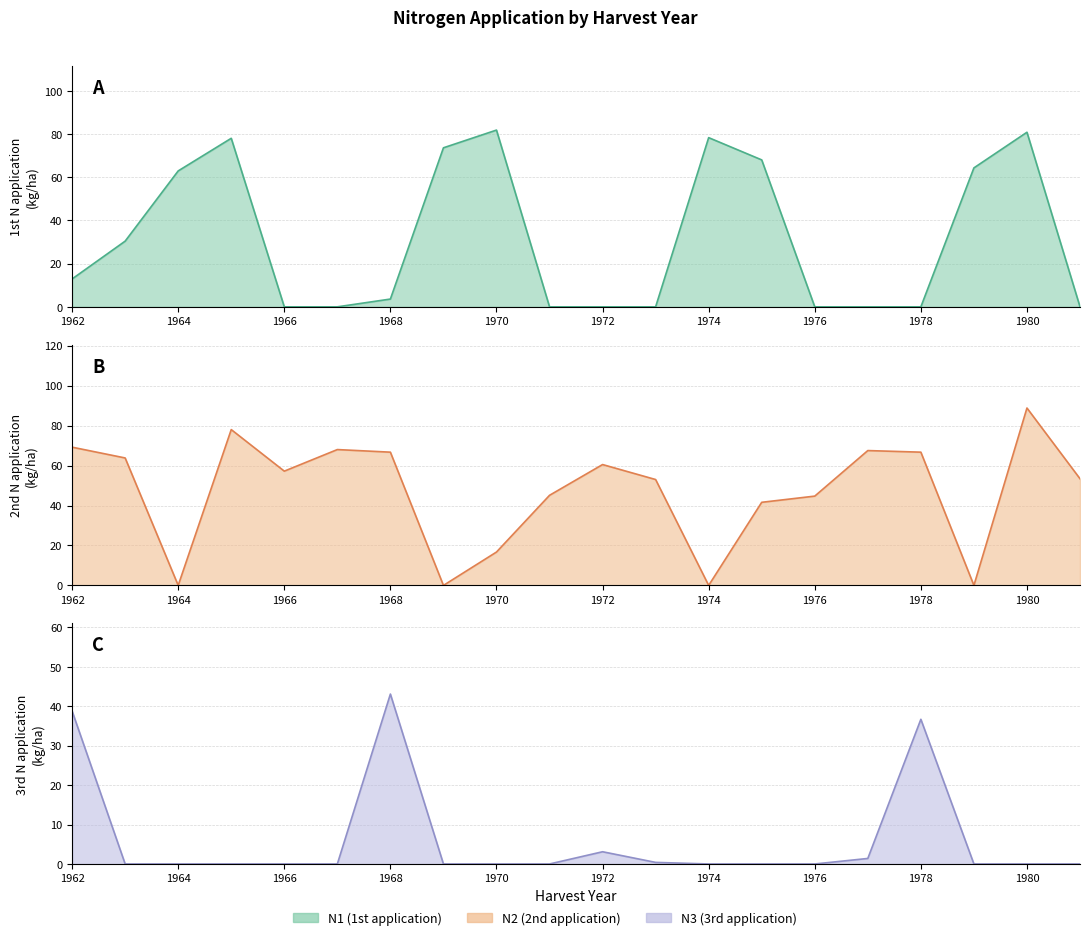

Reading left to right, list all the values displayed in this chart.

N1: 12.9	30.4	62.9	78.0	0.0	0.0	3.6	73.6	81.8	0.0	0.0	0.0	78.3	68.0	0.0	0.0	0.0	64.3	80.8	0.0
N2: 69.2	63.8	0.0	78.0	57.2	68.0	66.7	0.0	16.7	45.1	60.5	53.0	0.0	41.6	44.7	67.5	66.7	0.0	88.8	53.4
N3: 38.8	0.0	0.0	0.0	0.0	0.0	43.1	0.0	0.0	0.0	3.1	0.4	0.0	0.0	0.0	1.4	36.7	0.0	0.0	0.0